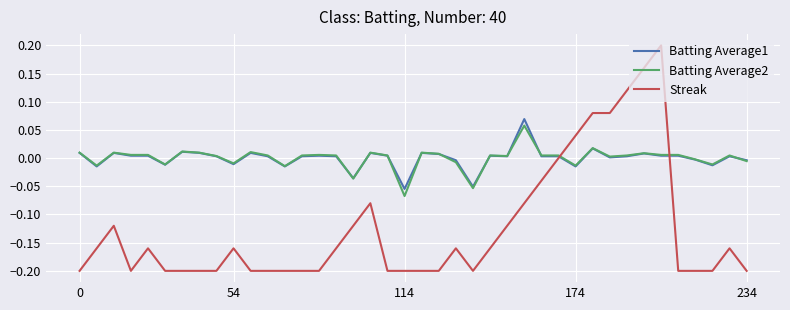

True or false: Batting Average1 has more than 1 interior local peaks.

True